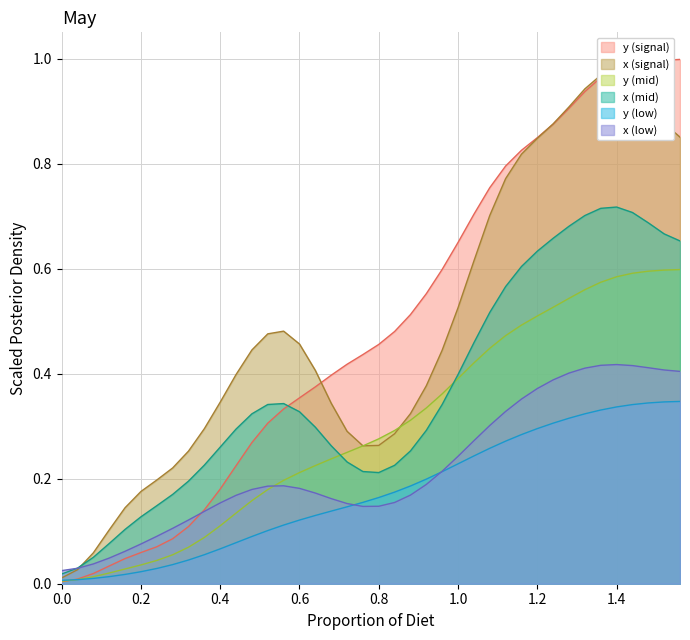

True or false: y (mid) has a value of 0.4 at 1.0.

True